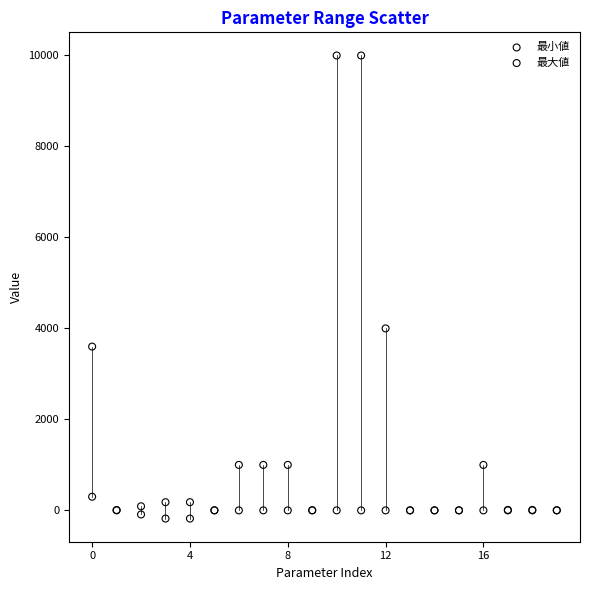

In the 最大値 series, what Y value is closest to 5000?

4000.0